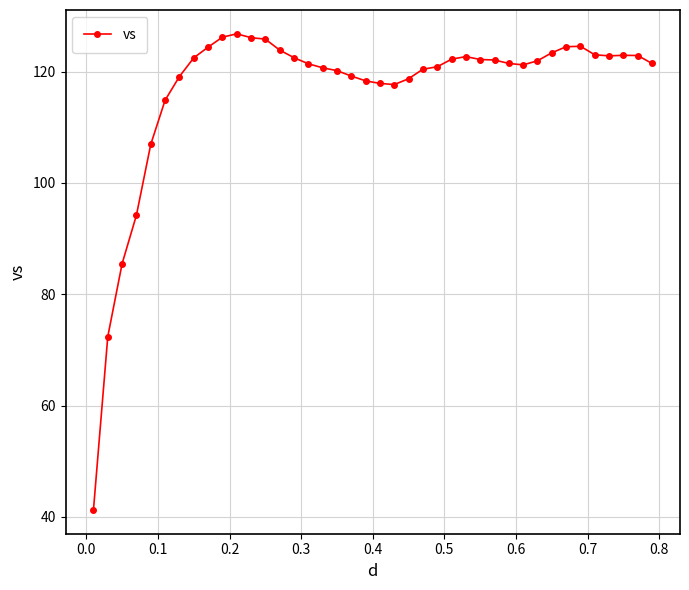

What is the difference between the second highest and second lowest values?

53.8